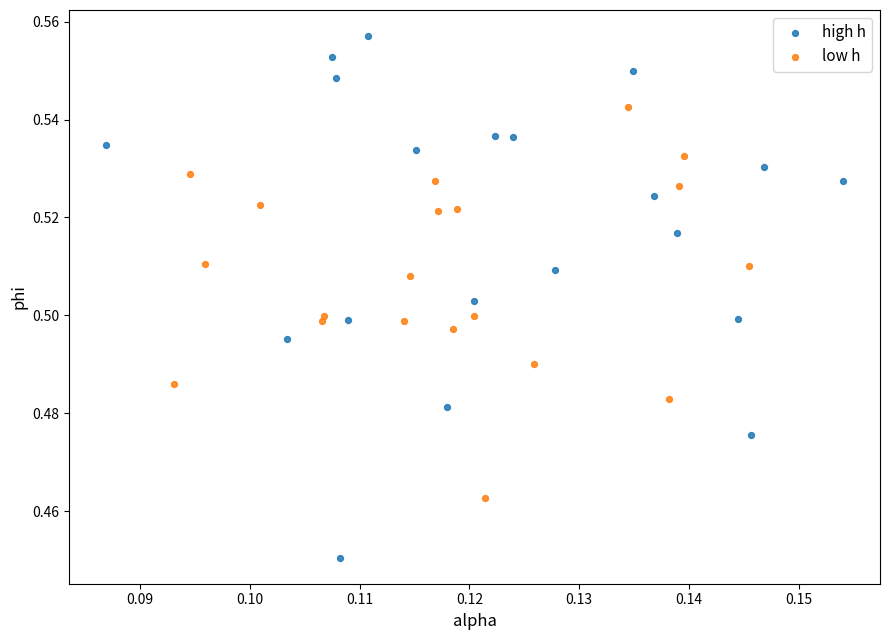

Which series reaches the minimum Y coordinate?

high h